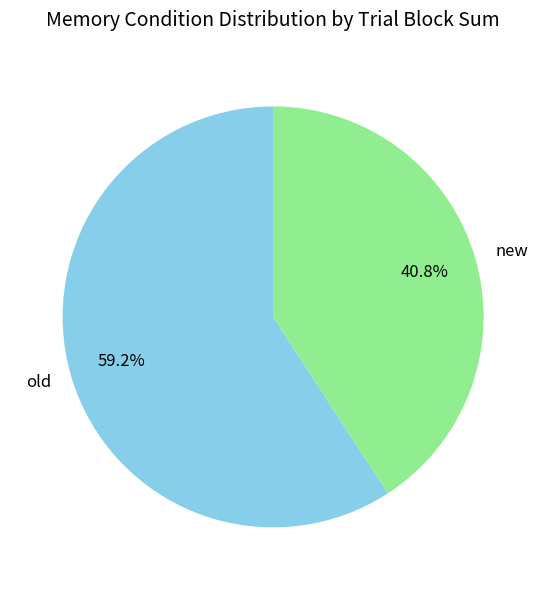

True or false: old accounts for 12% of the total.

False